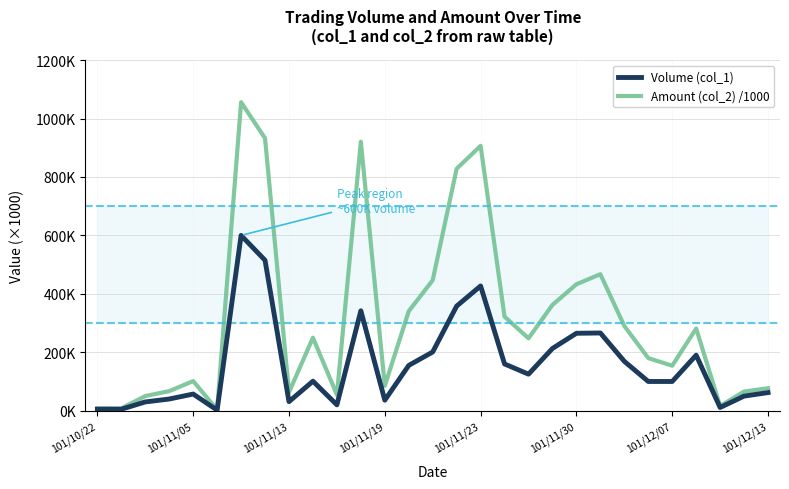

Is the value of Amount (col_2) /1000 at 20 greater than the value of Volume (col_1) at 27?

Yes